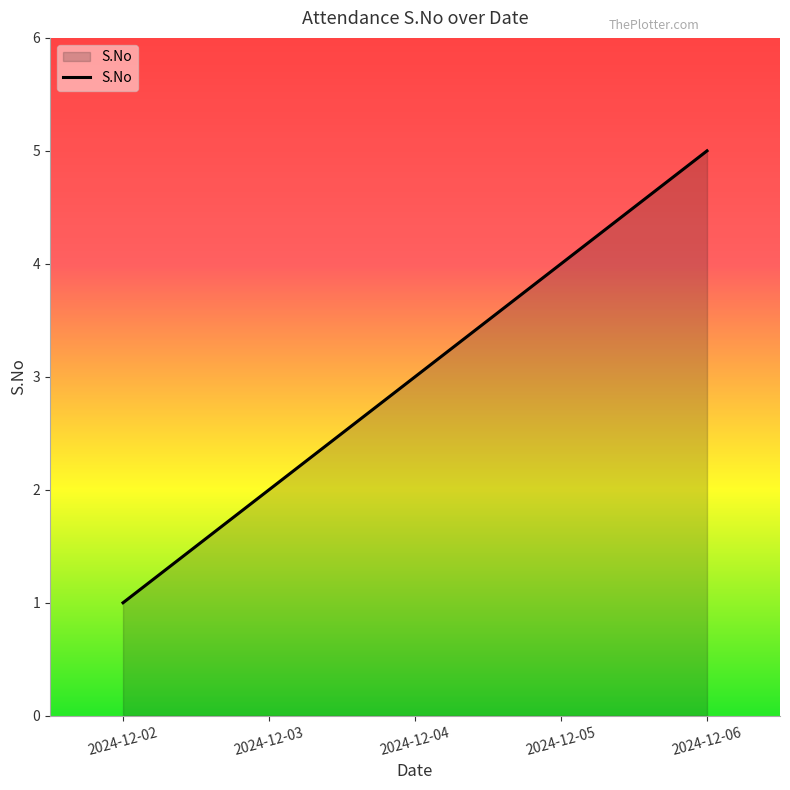

Is it true that the value at 2024-12-03 is 3?

False